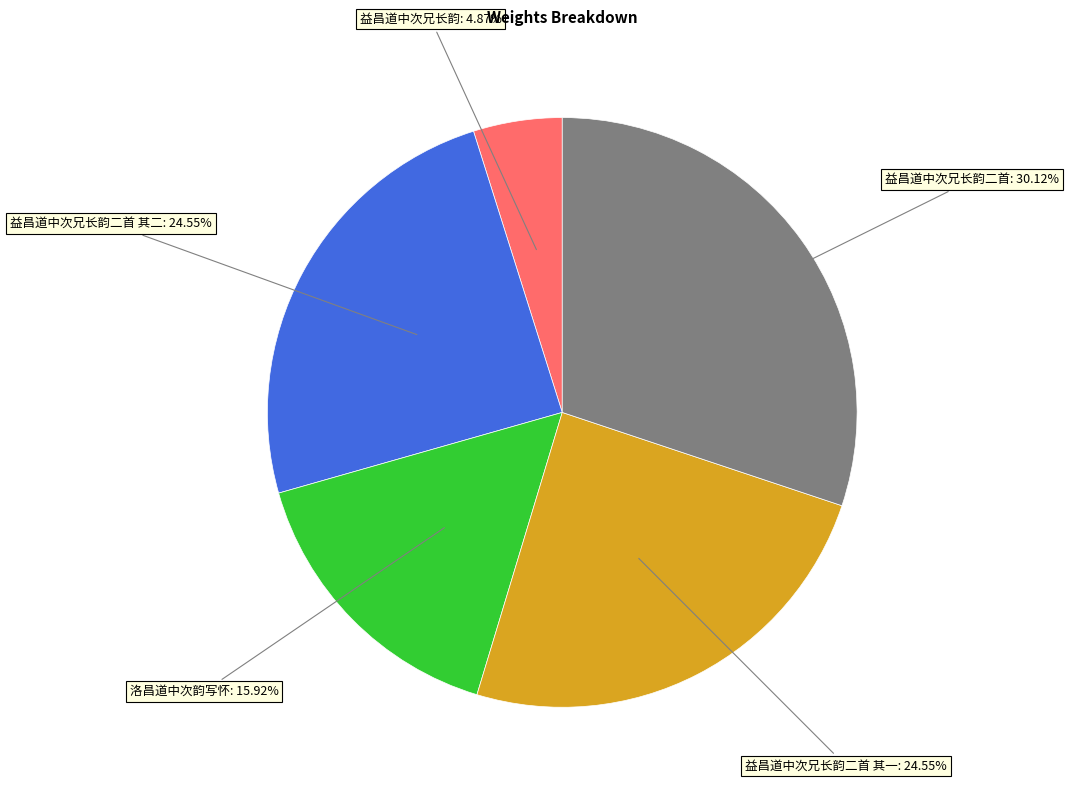

Is there any slice that represents more than half of the pie?

No